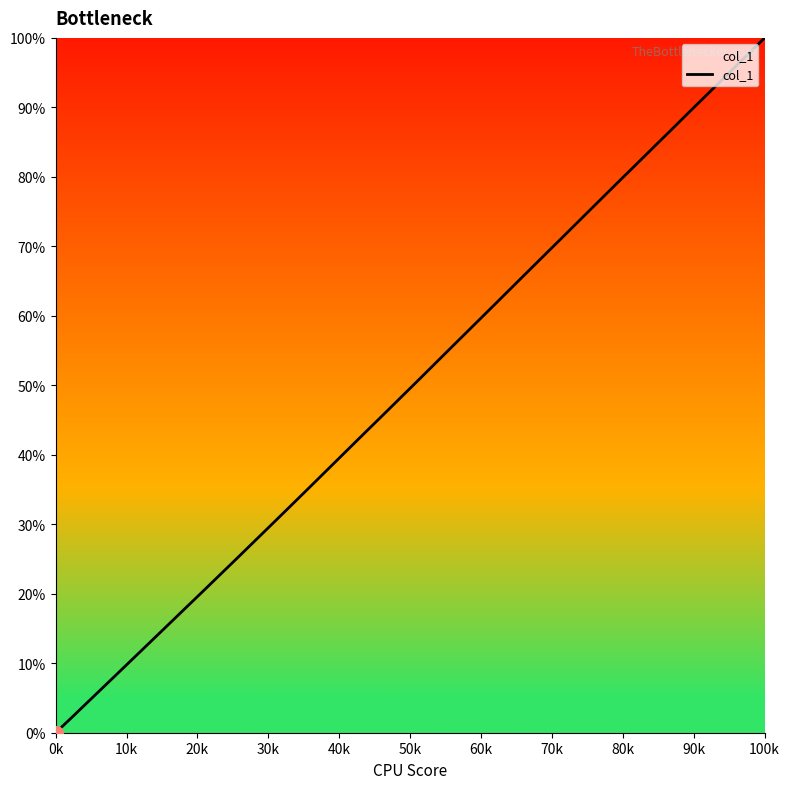

What is the difference between the maximum and minimum values?

100.0